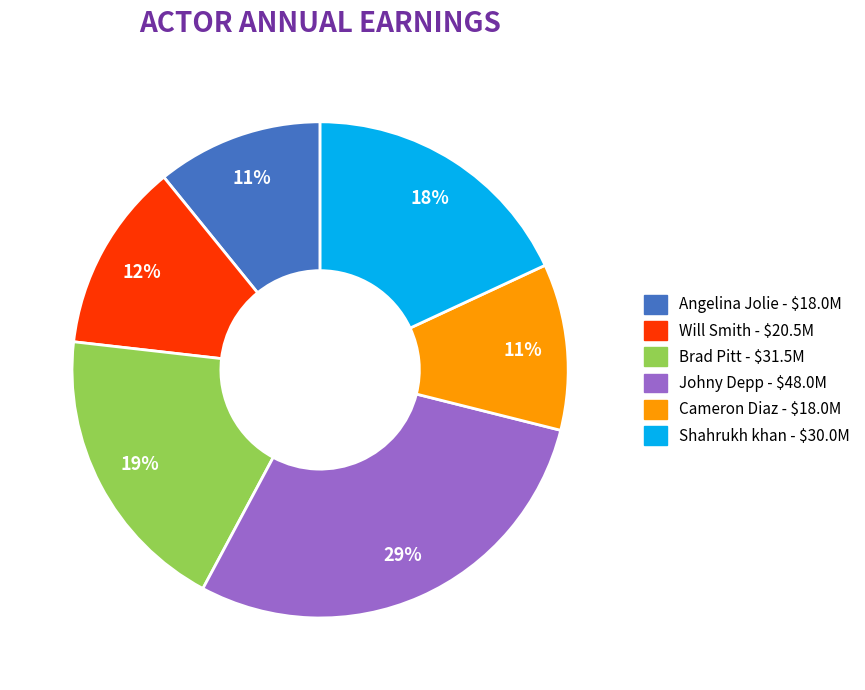

To the nearest percent, what is the average slice percentage?

17%